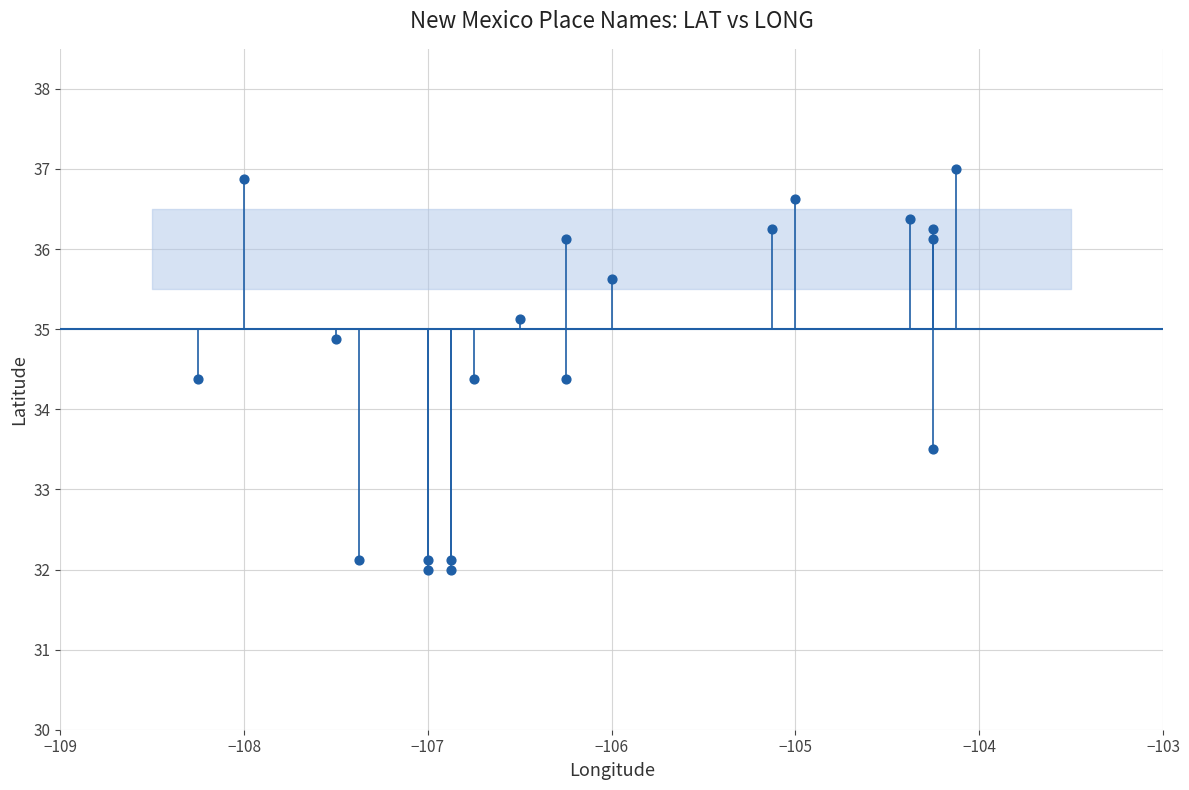

What is the range of Y values (max minus min)?

5.0